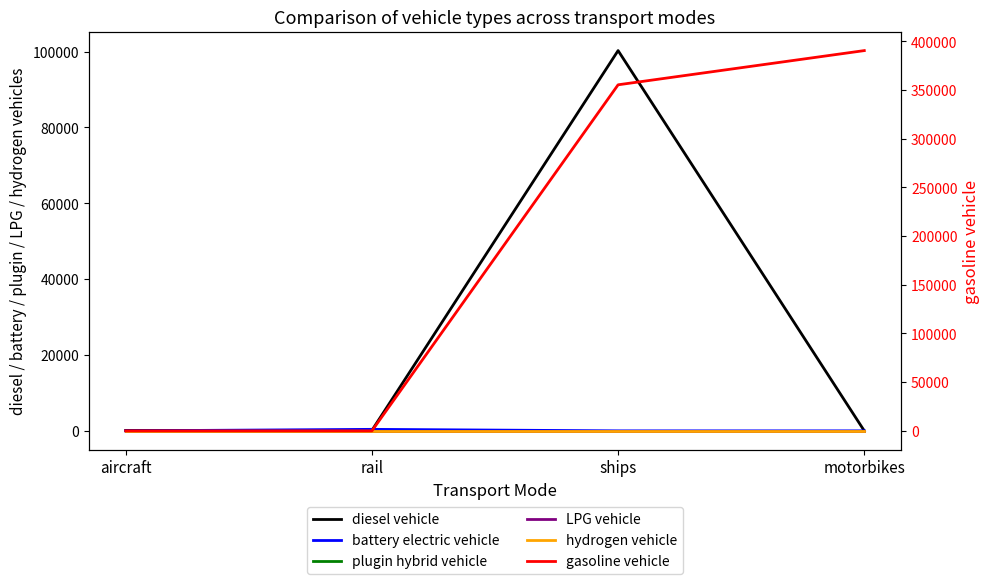

Reading right to left, what are all the values shown in this chart?

diesel vehicle: motorbikes=0.0	ships=100250.9	rail=125.3	aircraft=113.0
battery electric vehicle: motorbikes=0.0	ships=0.0	rail=396.7	aircraft=0.0
plugin hybrid vehicle: motorbikes=0.0	ships=0.0	rail=0.0	aircraft=0.0
LPG vehicle: motorbikes=0.0	ships=0.0	rail=0.0	aircraft=0.0
hydrogen vehicle: motorbikes=0.0	ships=0.0	rail=0.0	aircraft=0.0
gasoline vehicle: motorbikes=390566.0	ships=355435.1	rail=0.0	aircraft=0.0